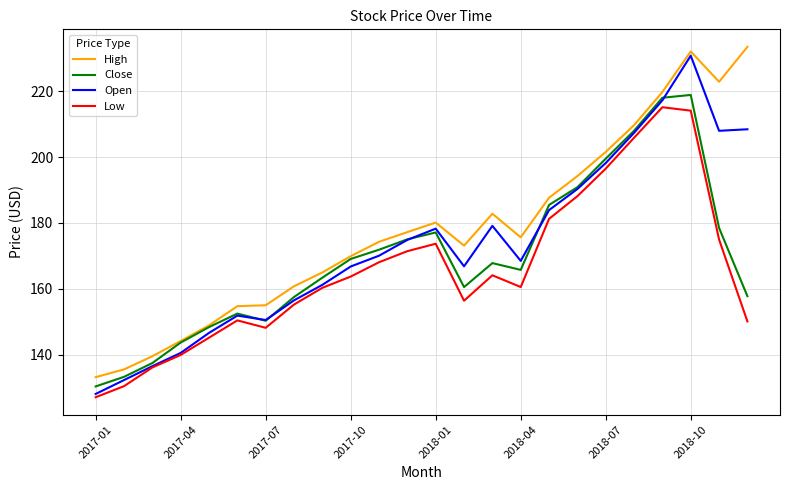

What is the minimum value for Open?

128.0